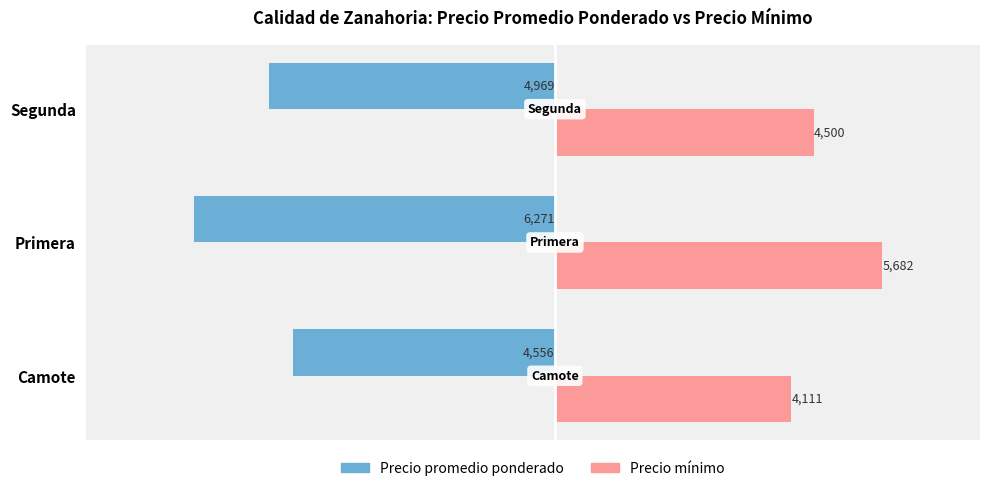

True or false: Precio mínimo has a value of 3049 at Primera.

False